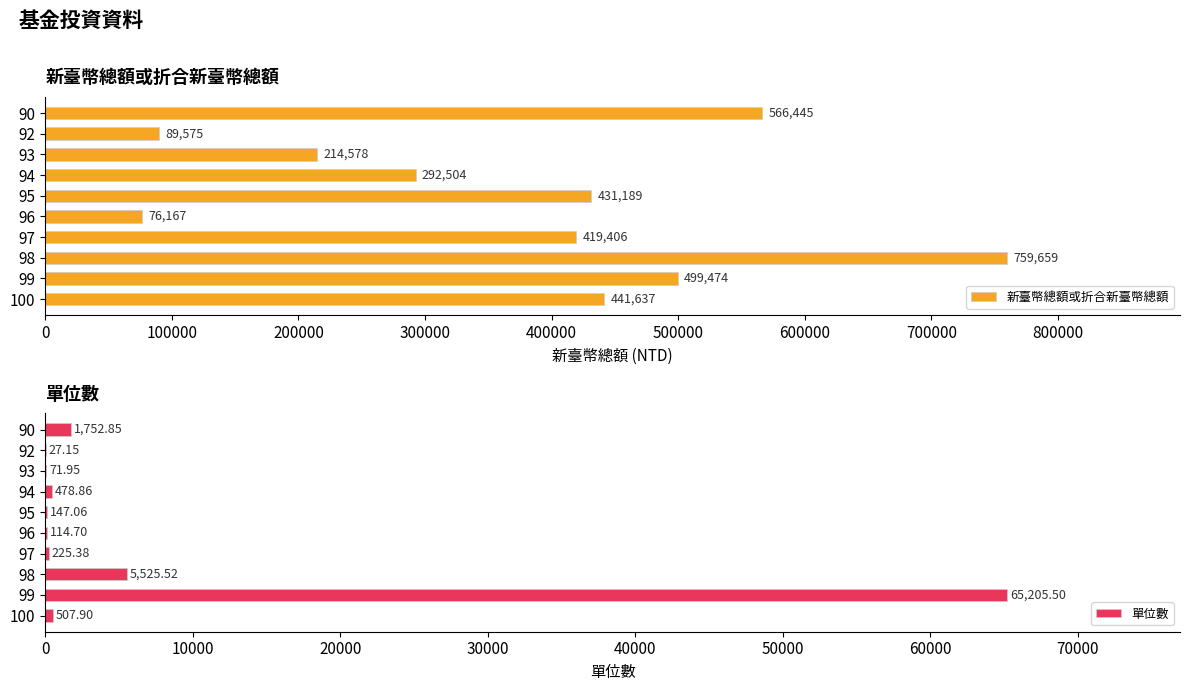

What is the average value of the 新臺幣總額或折合新臺幣總額 series?

379063.4